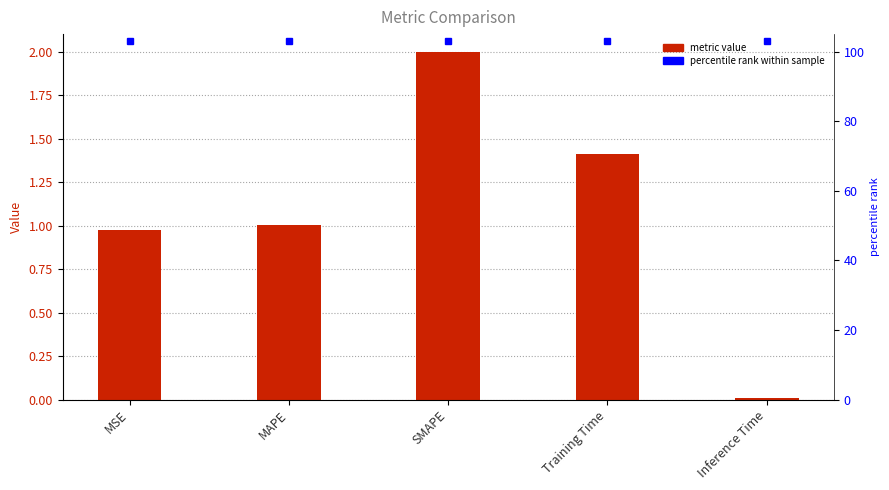

What is the sum of the values at Inference Time and MAPE?

1.0